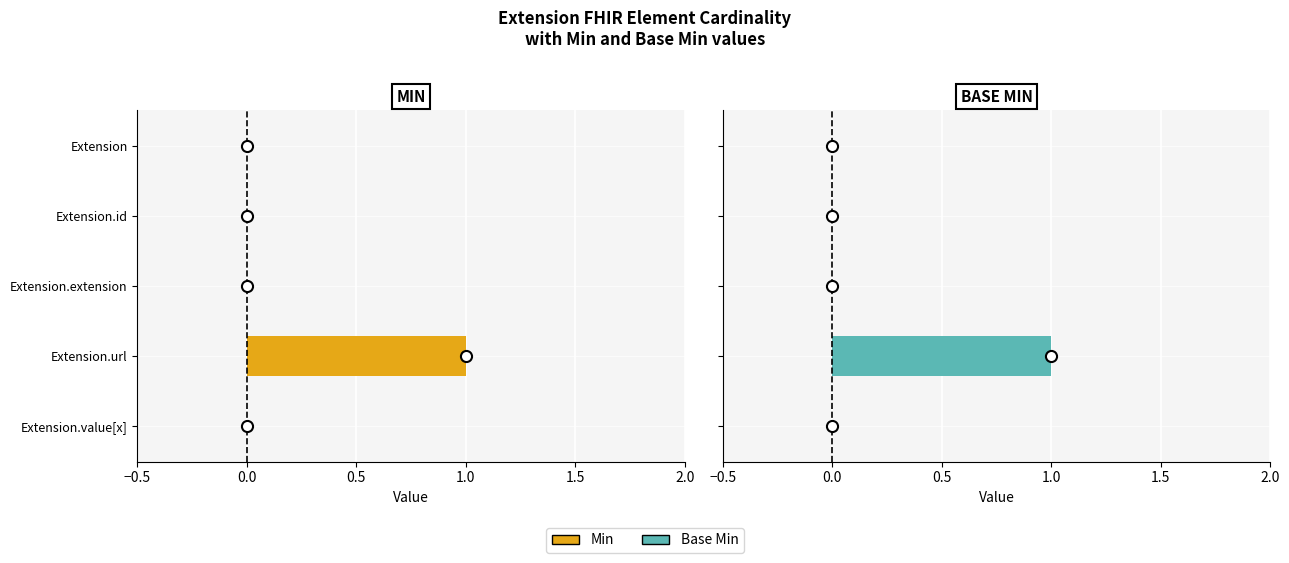

Are the bars grouped side by side (vs. stacked)?

Yes